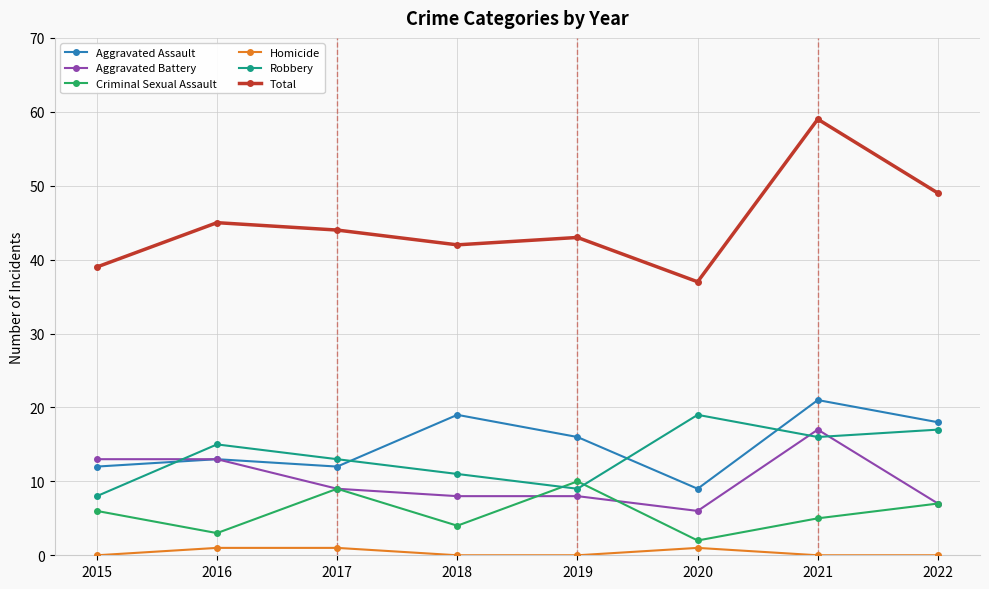

True or false: Robbery and Aggravated Battery cross at least once.

True